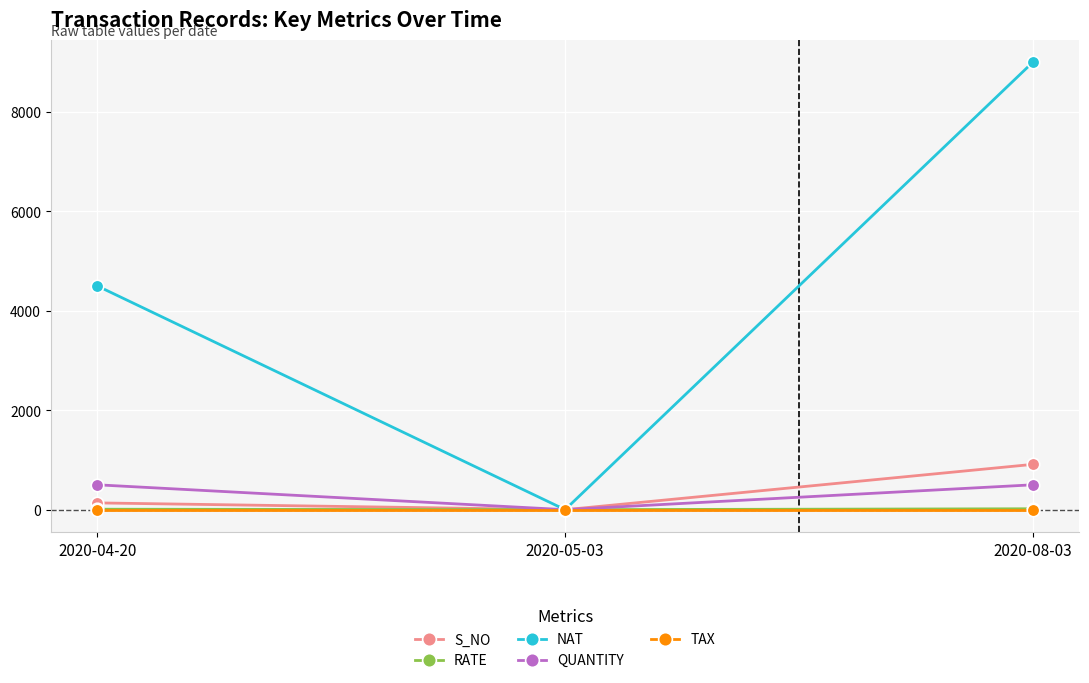

At which label does S_NO reach its minimum?

2020-05-03